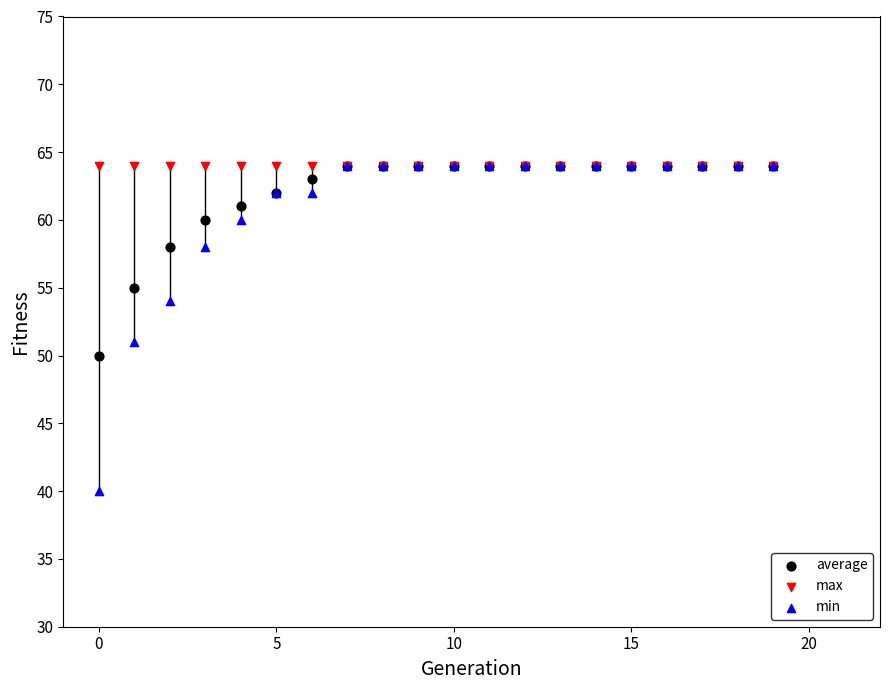

Across all series, what Y value is closest to 52?

51